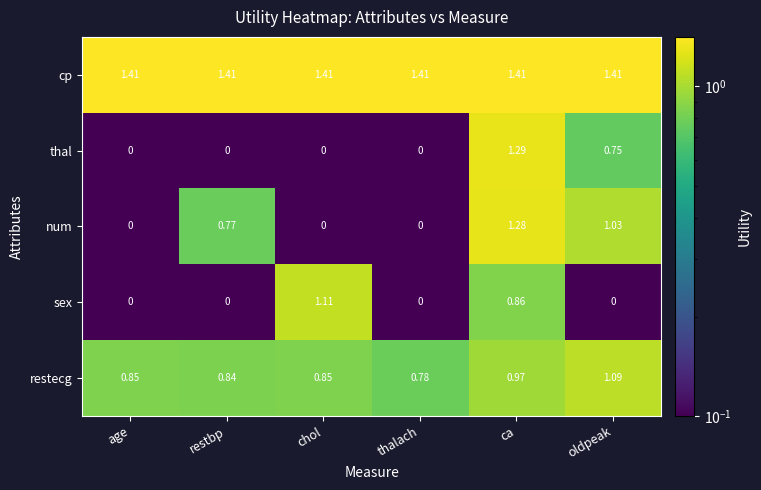

At which label is restecg closest to 0?

thalach